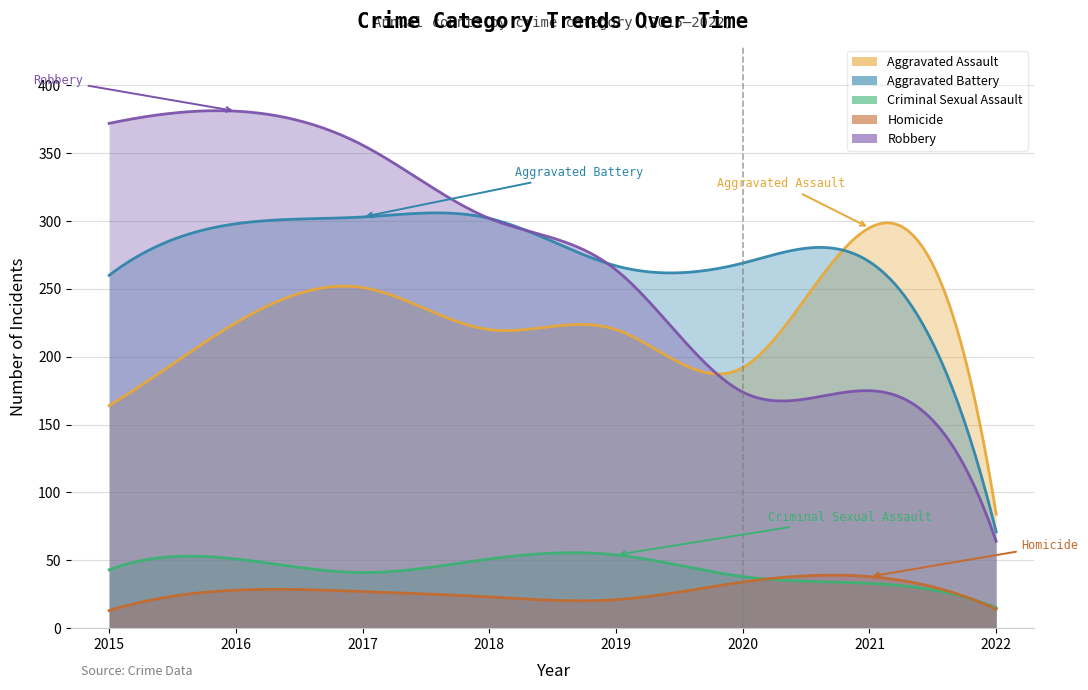

What are all the series names shown in the legend?

Aggravated Assault, Aggravated Battery, Criminal Sexual Assault, Homicide, Robbery